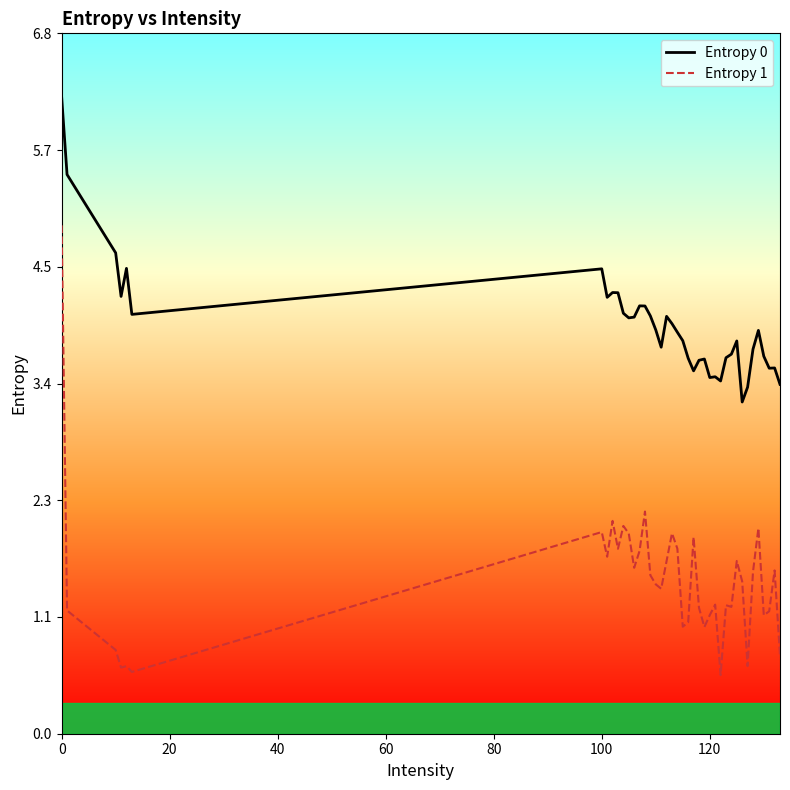

List the series in order of their peak value, highest first.

Entropy 0, Entropy 1